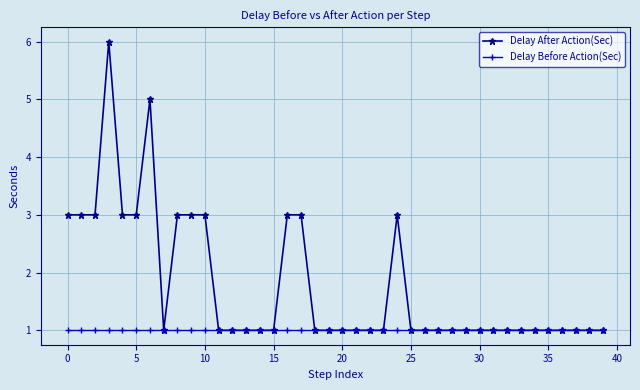

What is the value of the Delay After Action(Sec) point at the 7th from the left?

5